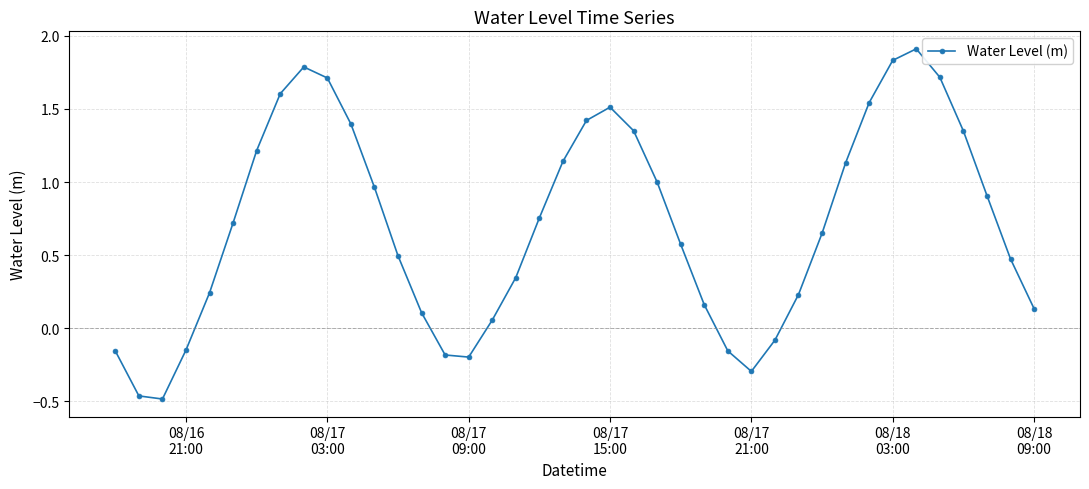

What is the difference between the second highest and second lowest values?

2.3